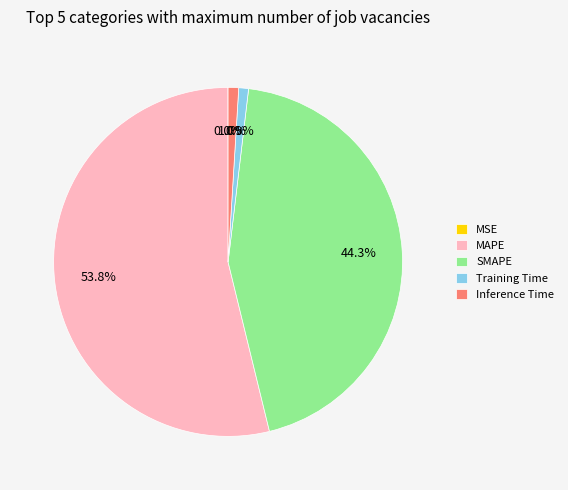

Which has a higher value, Training Time or MAPE?

MAPE